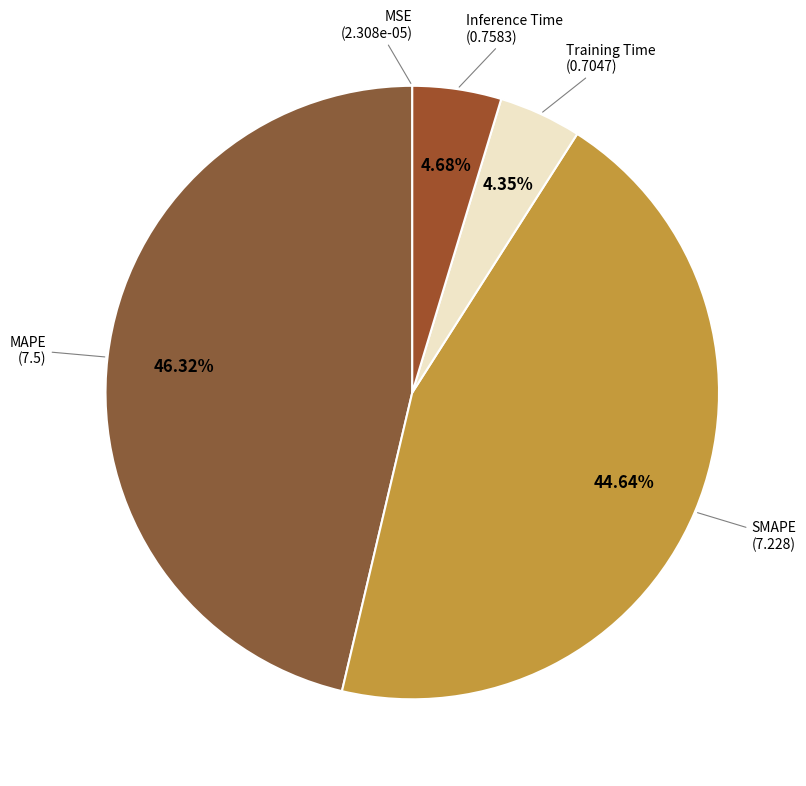

What is the smallest slice in the pie chart?

MSE